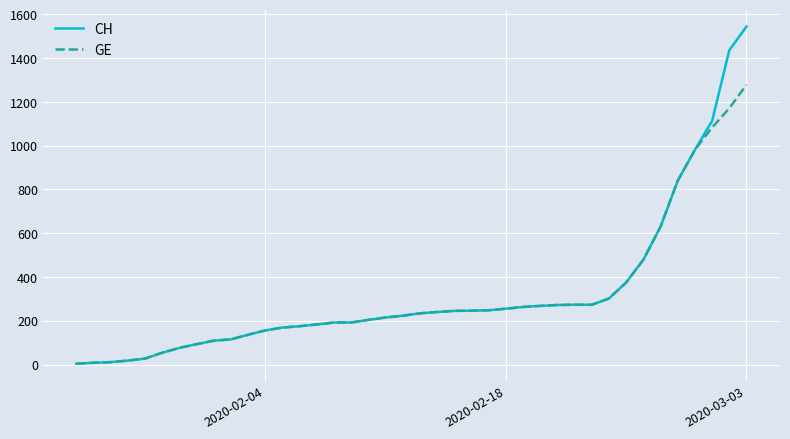

Which series has the widest spread of values?

CH